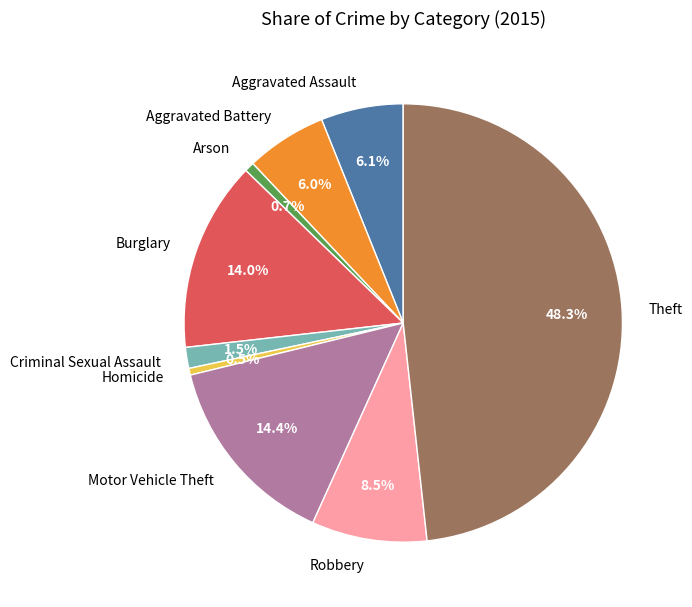

Count the number of slices in the pie.

9